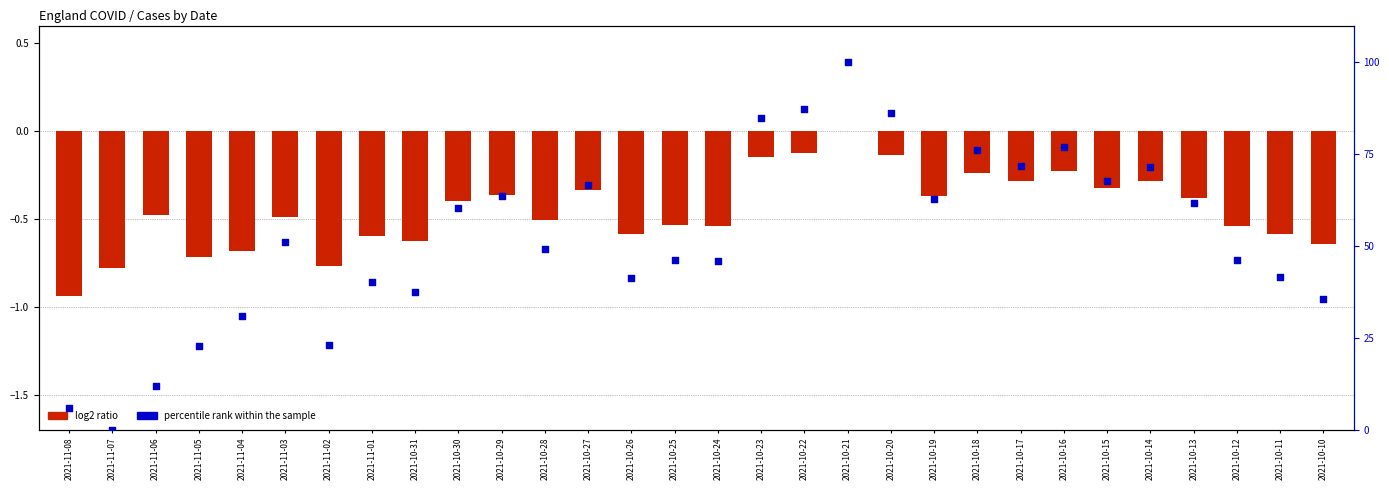

At which category is the sum across all series the highest?

2021-10-21